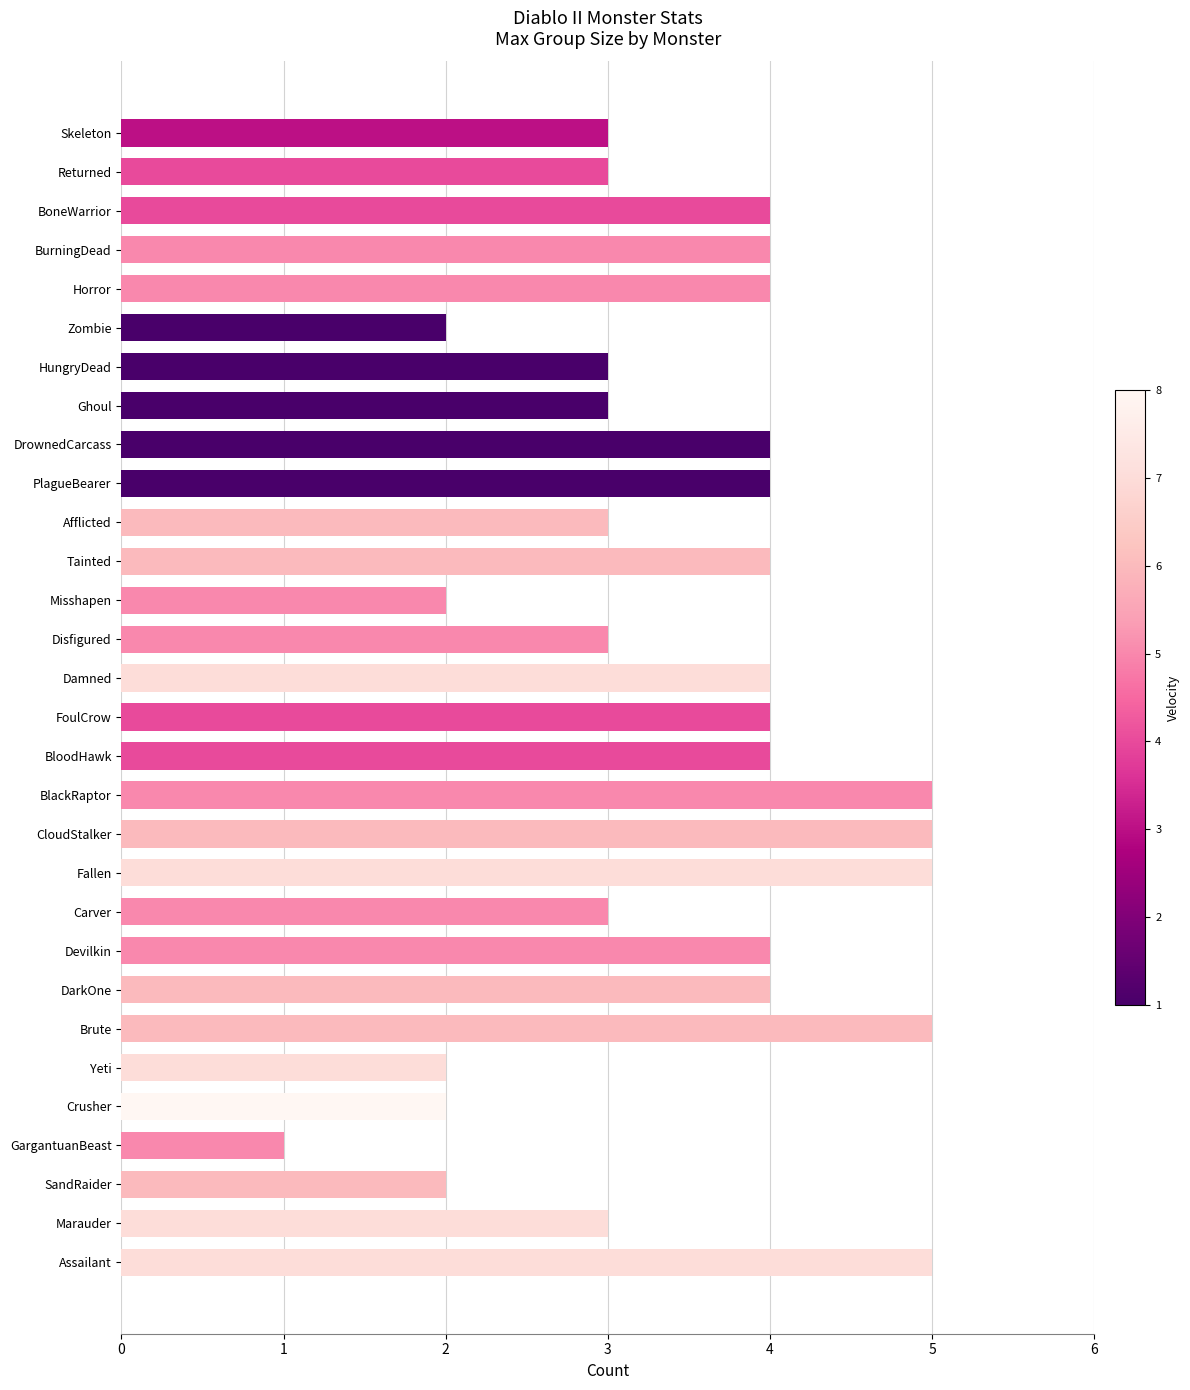

What is the label of the 18th bar from the top?

BlackRaptor